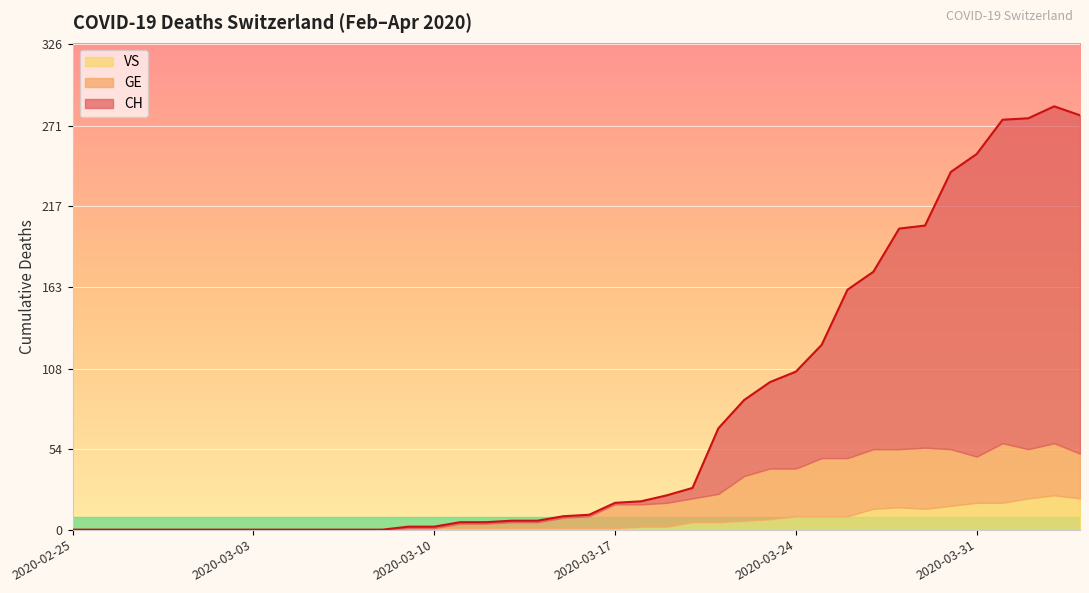

Count the number of categories in the chart.

40